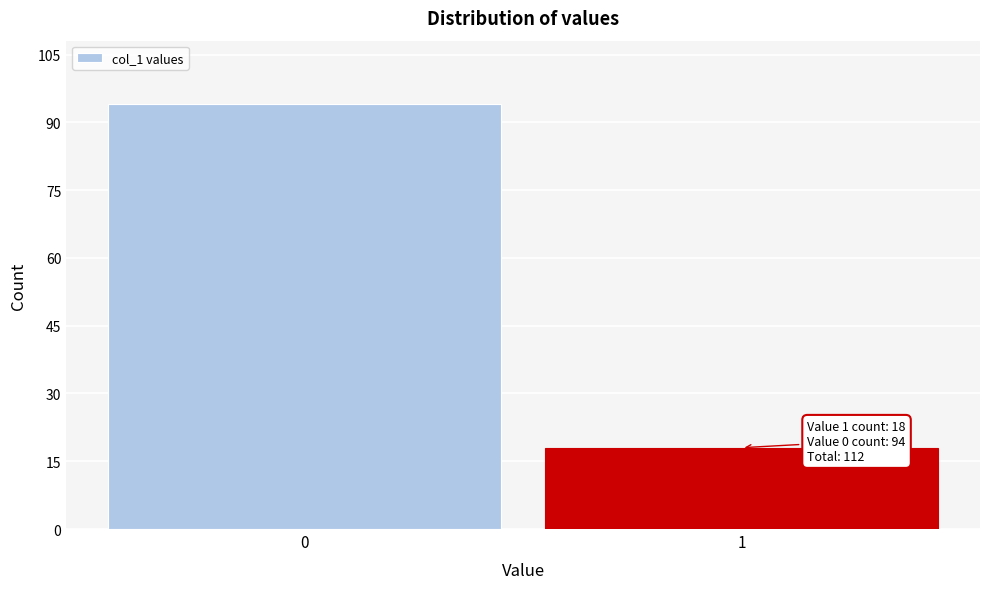

Reading left to right, list all the values displayed in this chart.

0=94	1=18